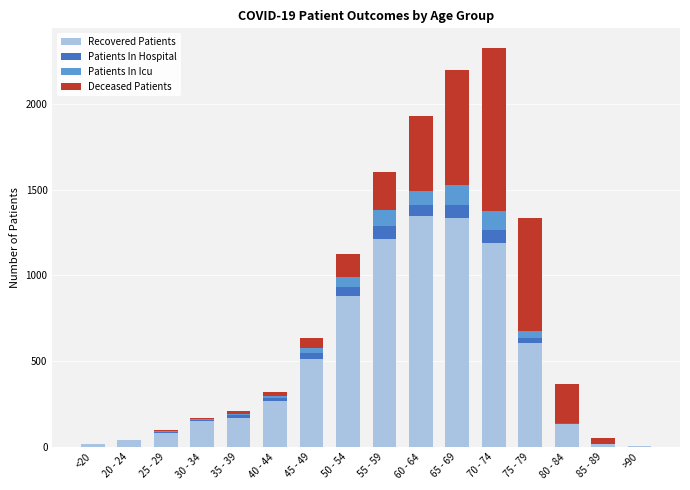

Is it true that Recovered Patients equals 793 at 65 - 69?

False